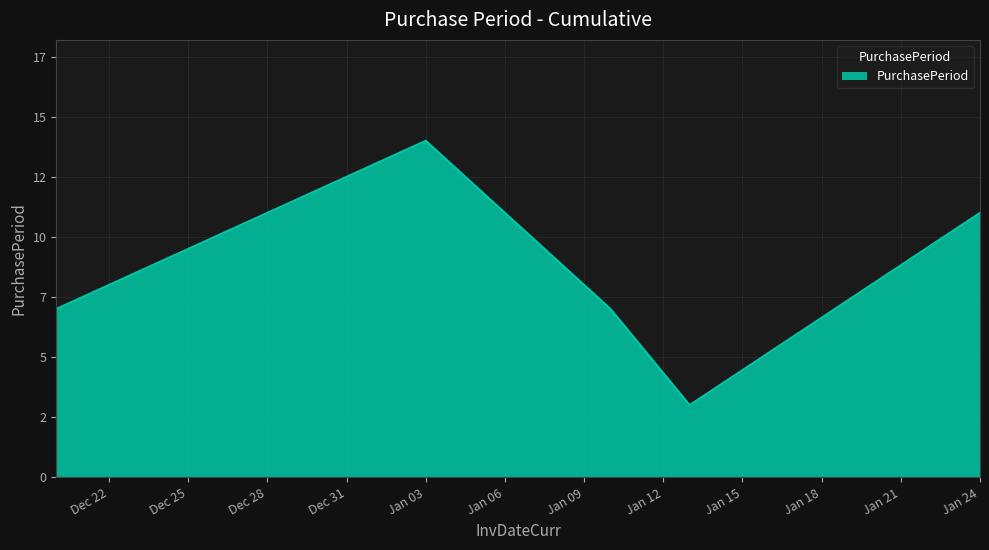

Which label corresponds to the largest value in the chart?

Jan 03